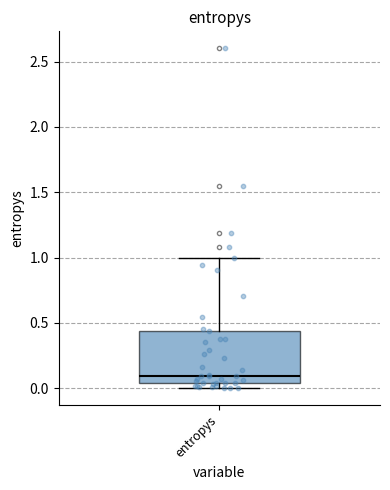

Transcribe this box plot: give where the median line is, the range the box spans, and where the two whiskers end, as read against the y-axis. The values are not printed on the chart, so give them approximately, as read against the axis.

median 0.10, box 0.05 to 0.45, whiskers 0.00 to 1.00